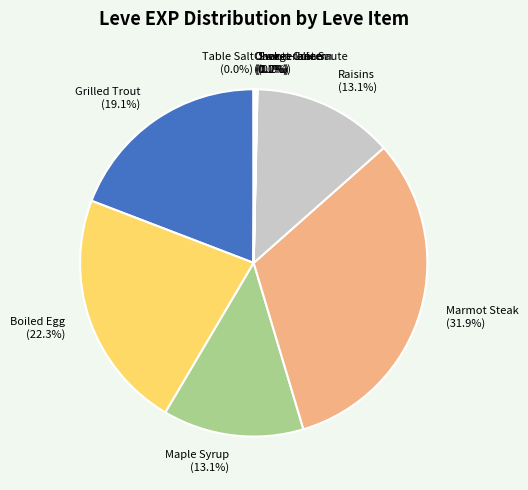

Is there a majority slice in this chart?

No